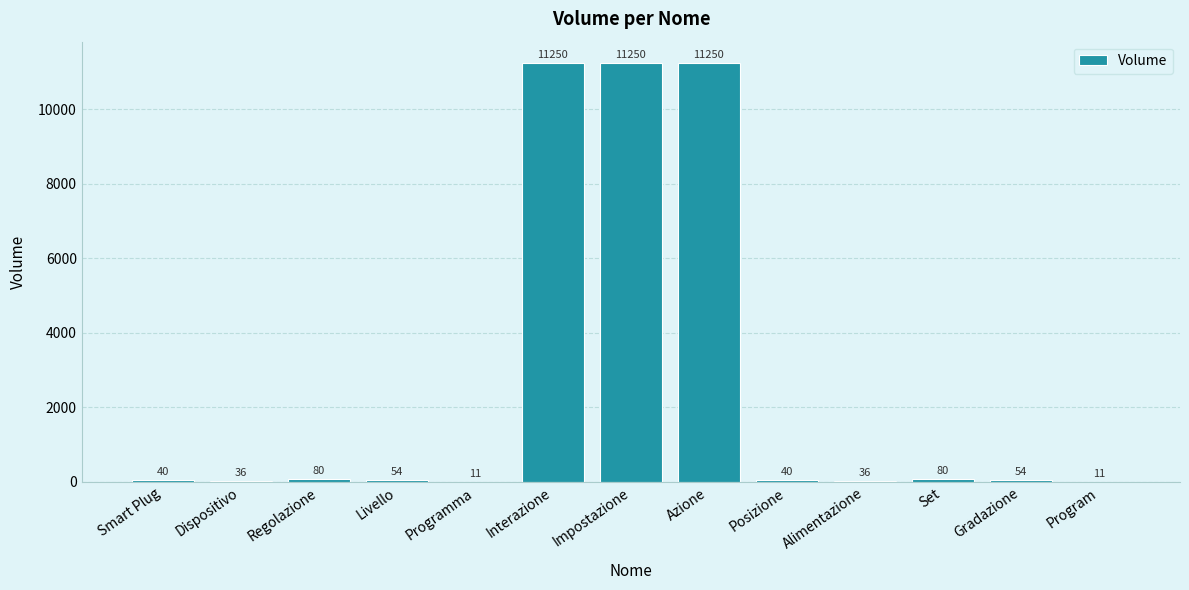

Where does the data first go above 54?

Regolazione